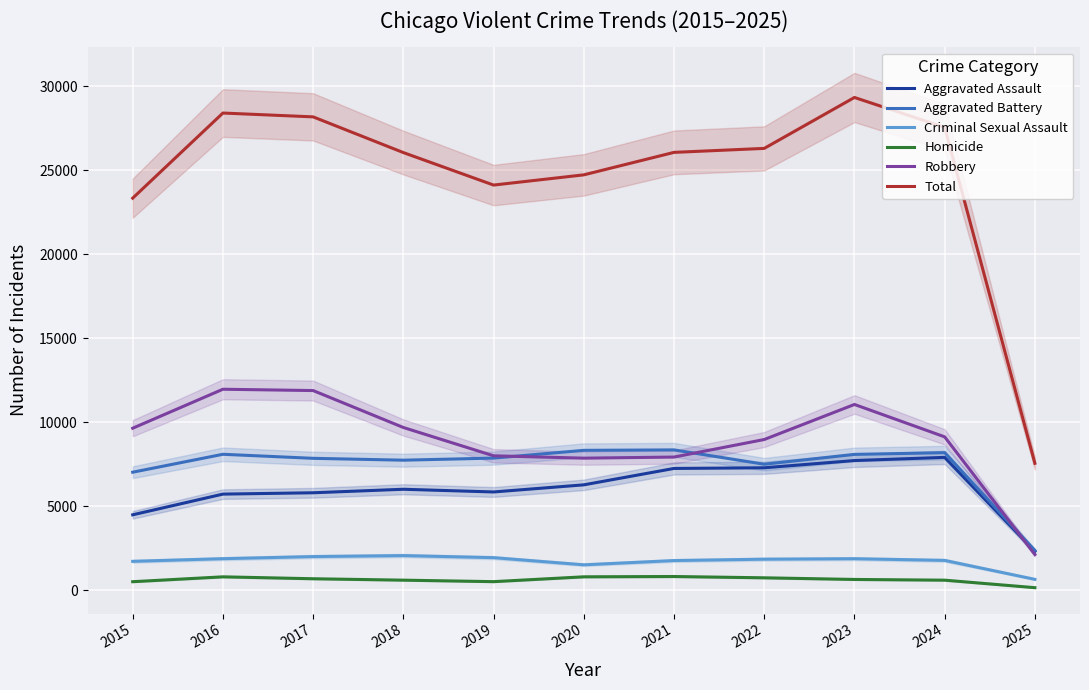

Between 2019 and 2016, which is larger?

2019